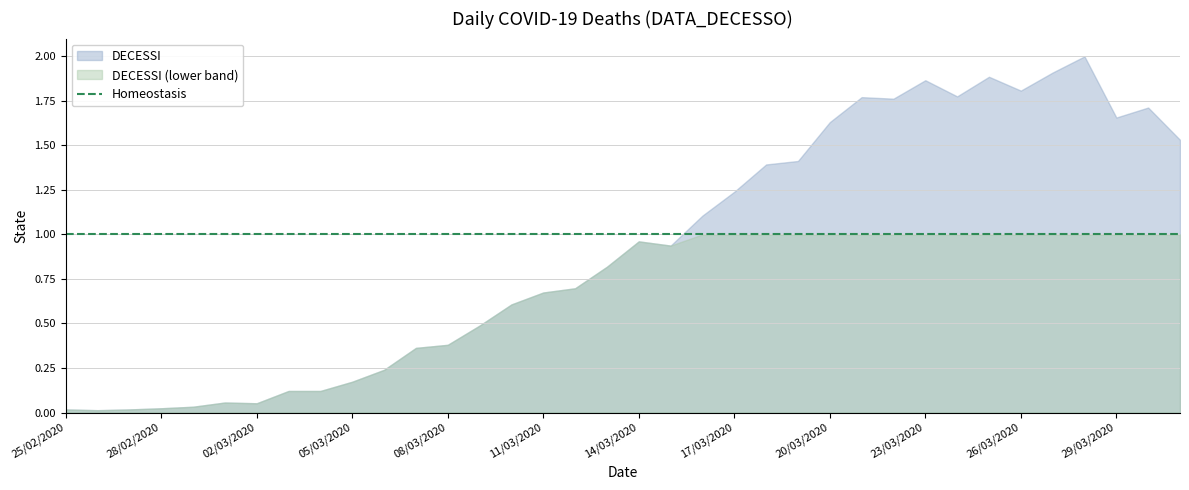

What is the maximum value shown in the chart?

2.0